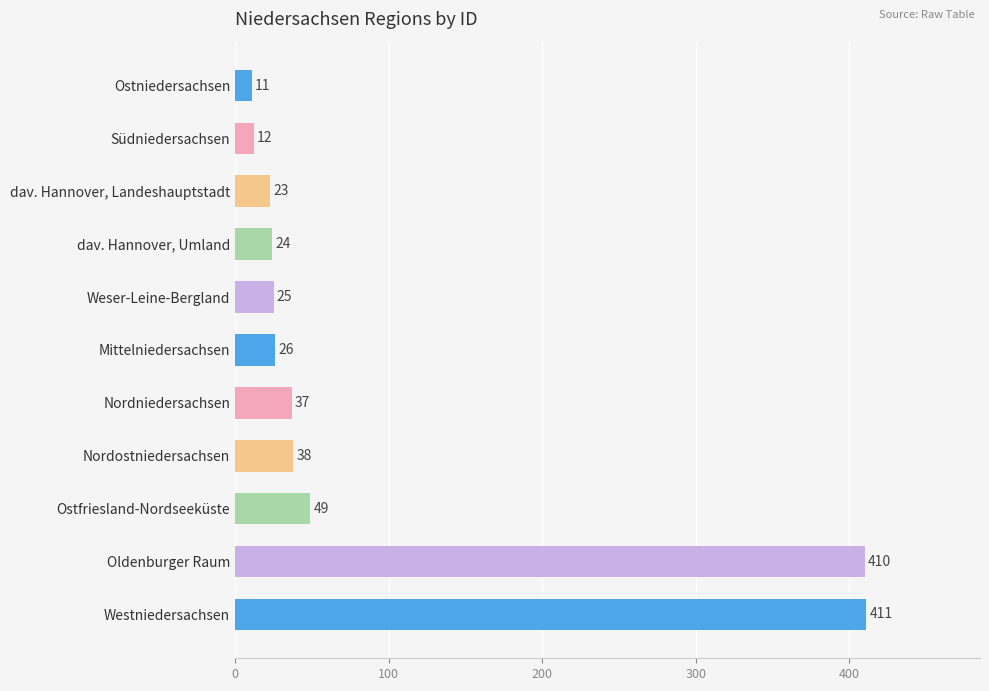

What is the change in value from Südniedersachsen to Westniedersachsen?

+399